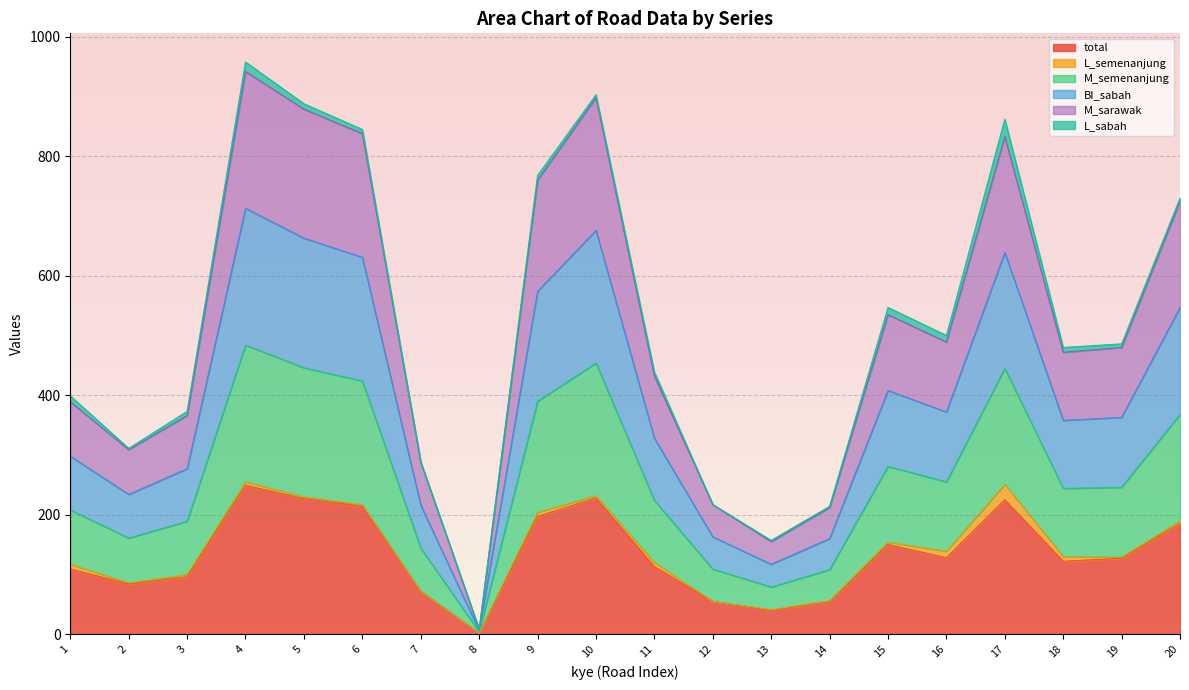

What is the highest value of the total series?

249